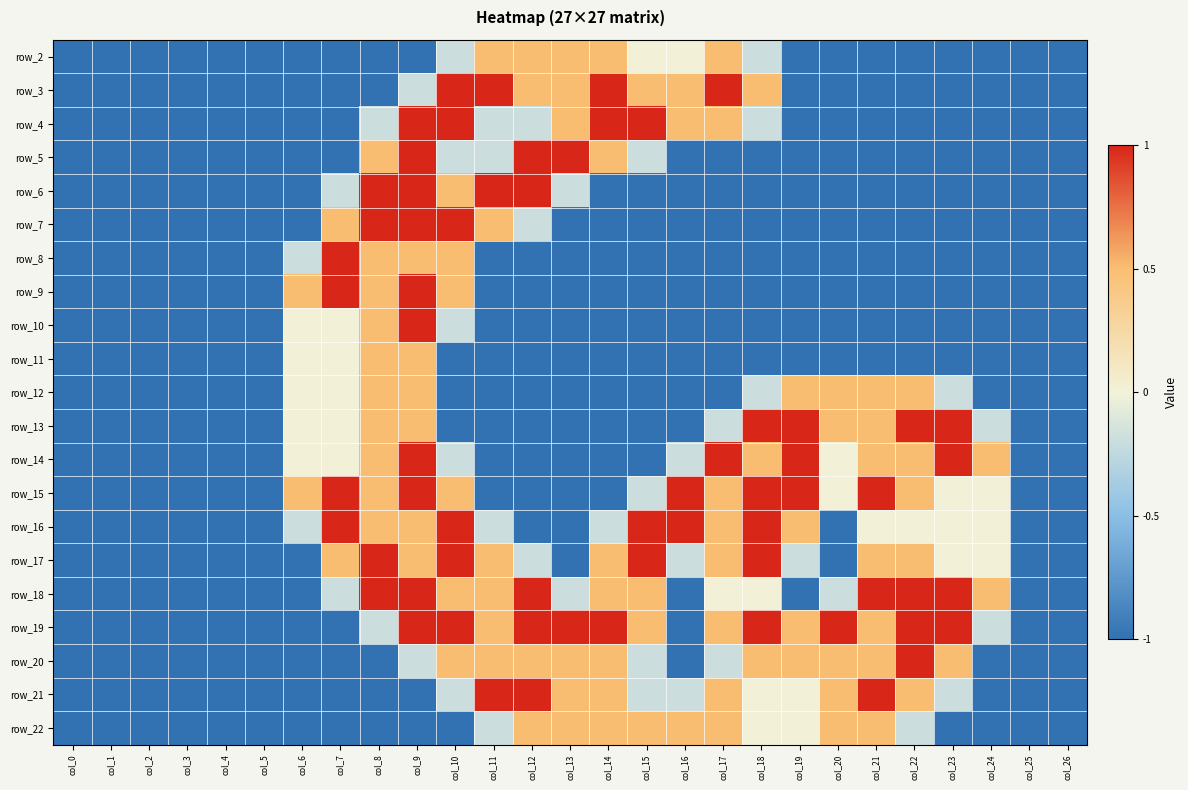

What is the minimum value for row_16?

-1.0